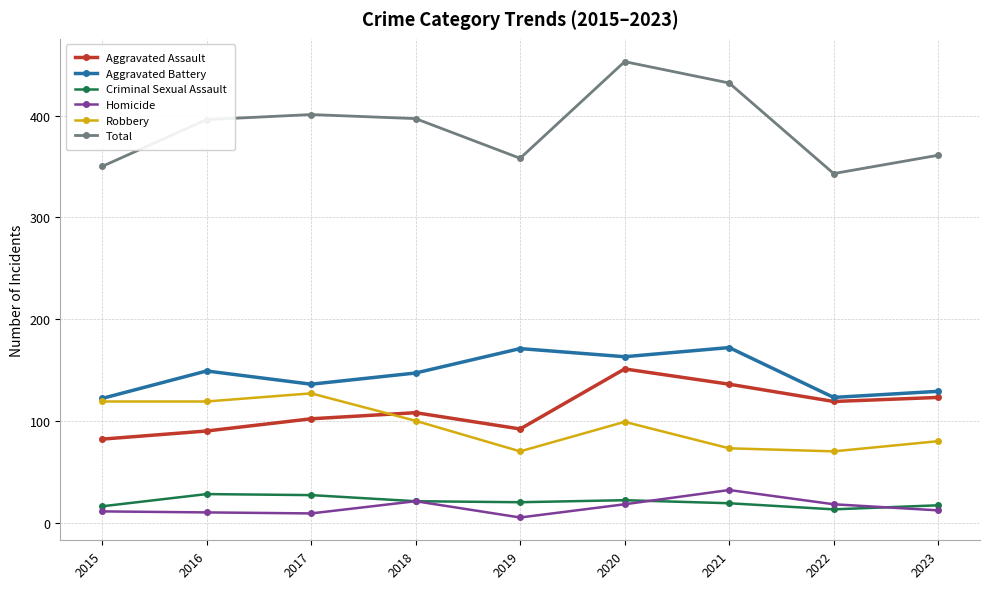

True or false: Aggravated Assault and Total cross at least once.

False